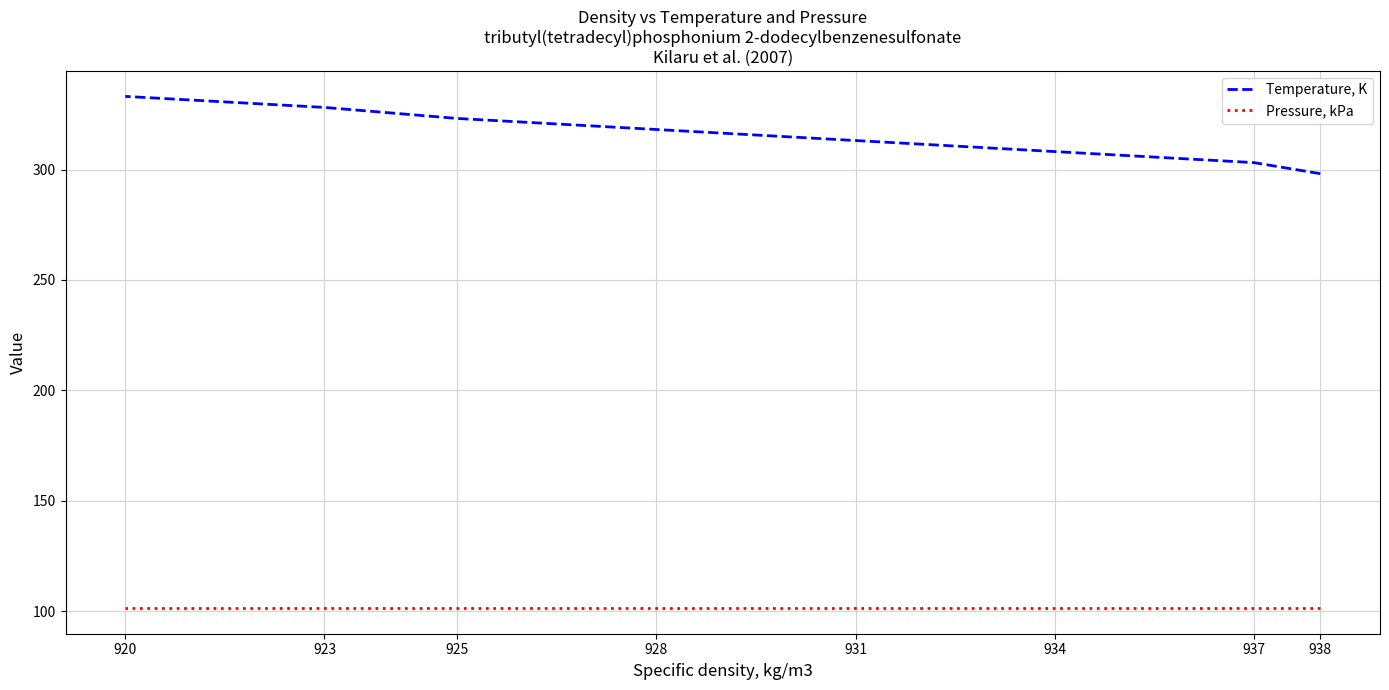

True or false: Pressure, kPa has more than 1 interior local peaks.

False